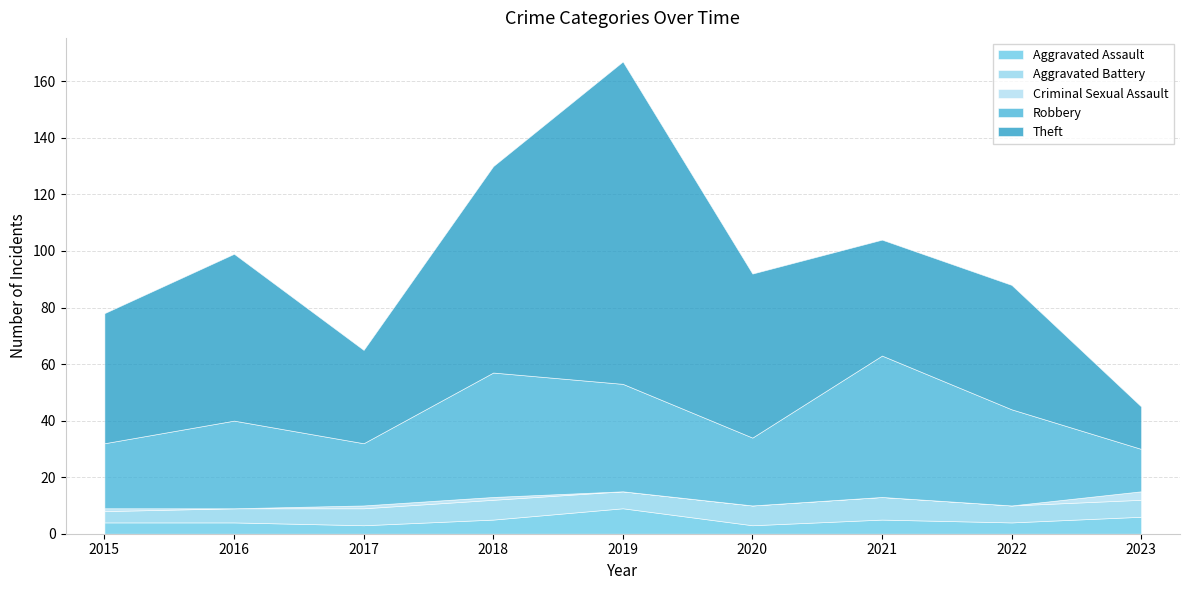

True or false: Criminal Sexual Assault has more than 2 interior local peaks.

False